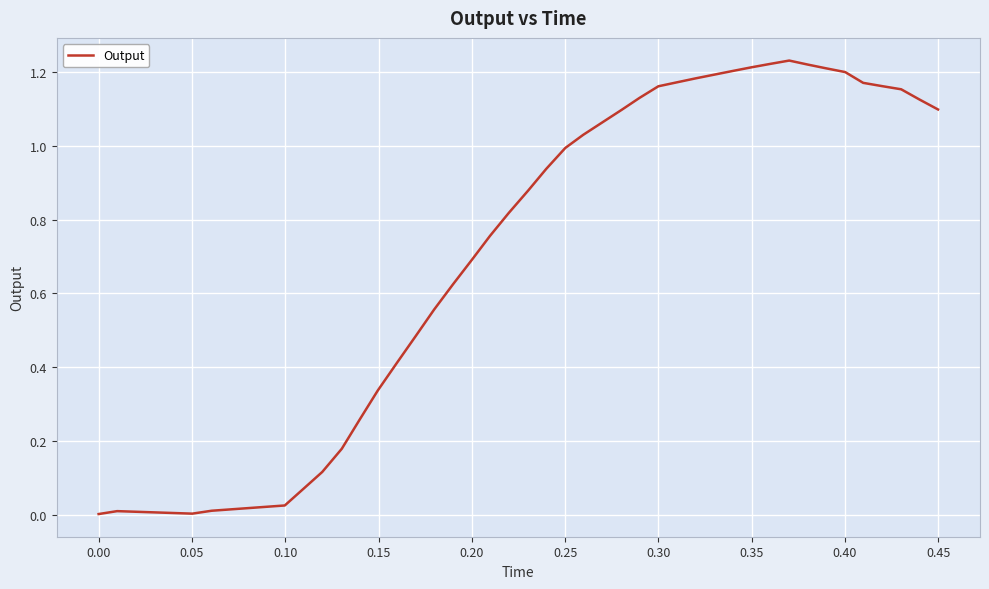

How many categories are shown in the chart?

40